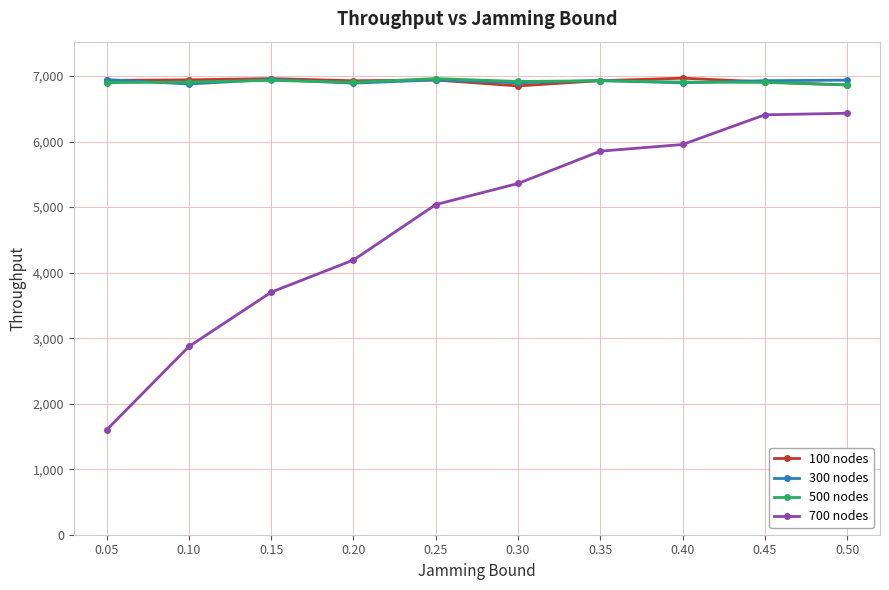

How many series are shown in this chart?

4